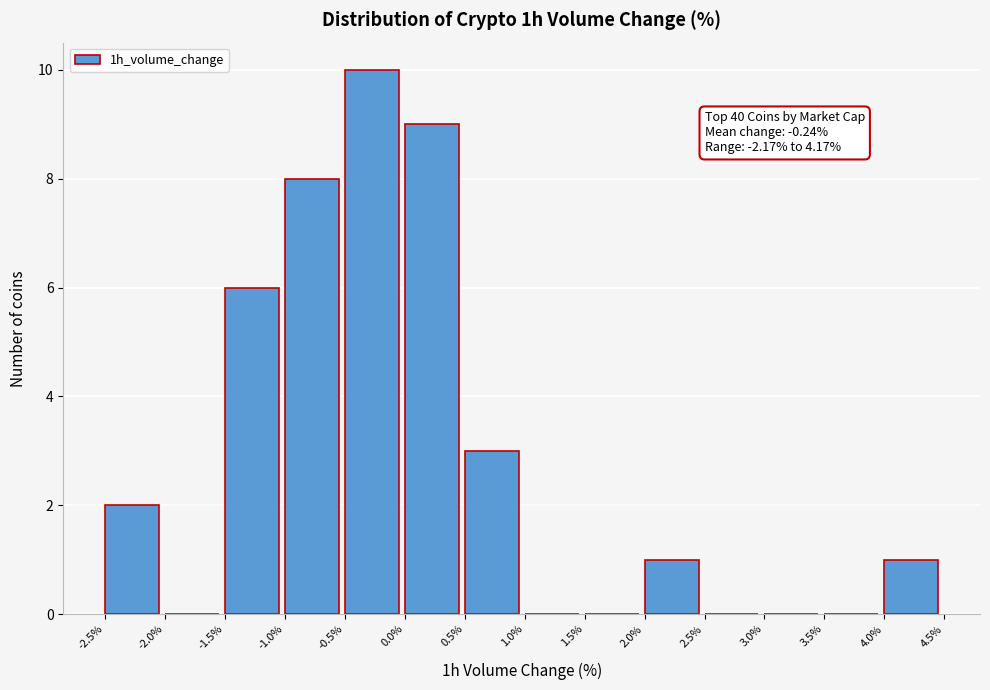

Which range on the x-axis has the tallest bar?

-0.5% to 0.0%